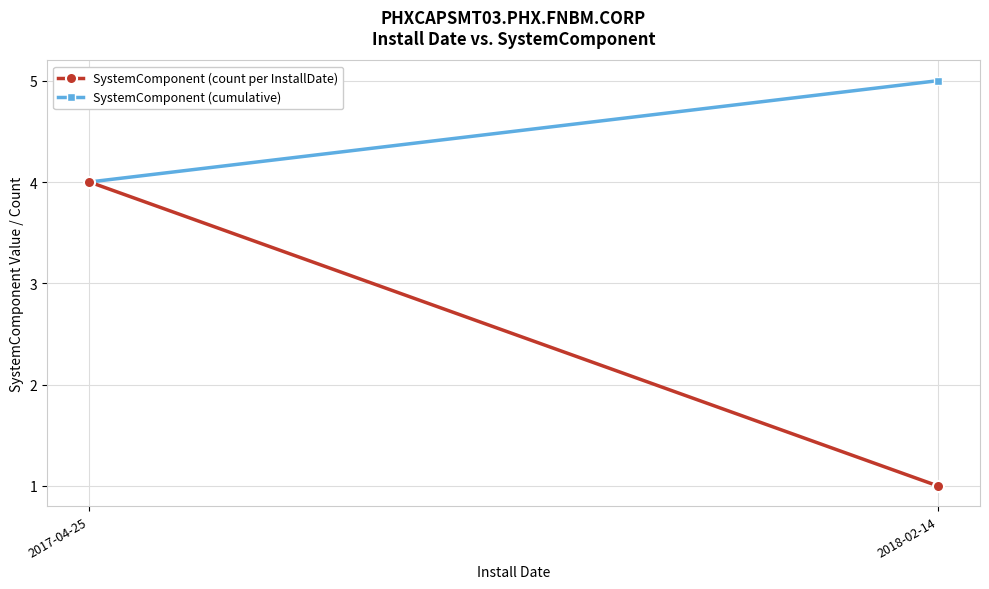

Where is SystemComponent (cumulative) nearest to the value 4?

2017-04-25